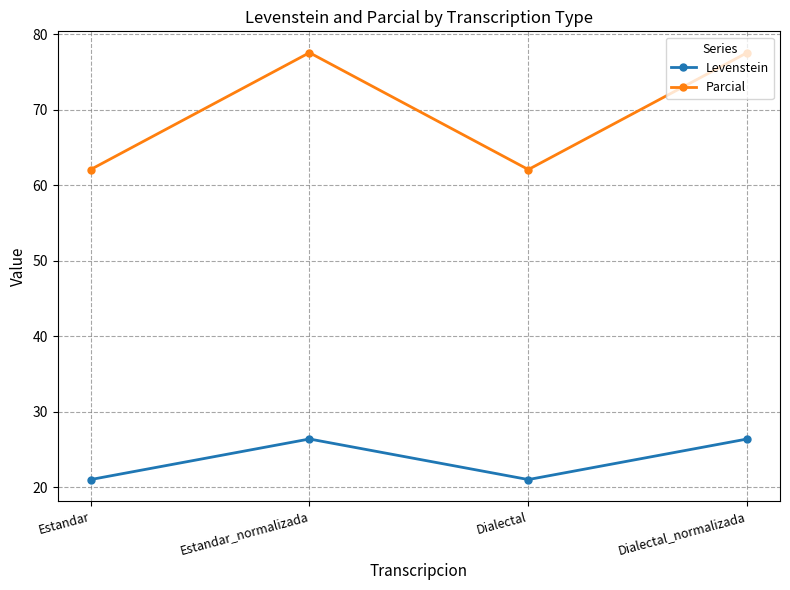

Where does the Levenstein series first go above 26?

Estandar_normalizada